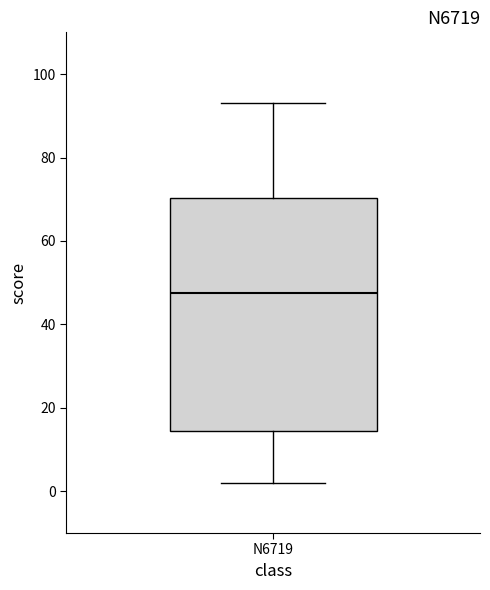

Read this box plot against the y-axis: the position of the median line, the range covered by the box, and the ends of both whiskers. The values are not printed on the chart, so give them approximately, as read against the axis.

median 48, box 14 to 70, whiskers 2 to 94